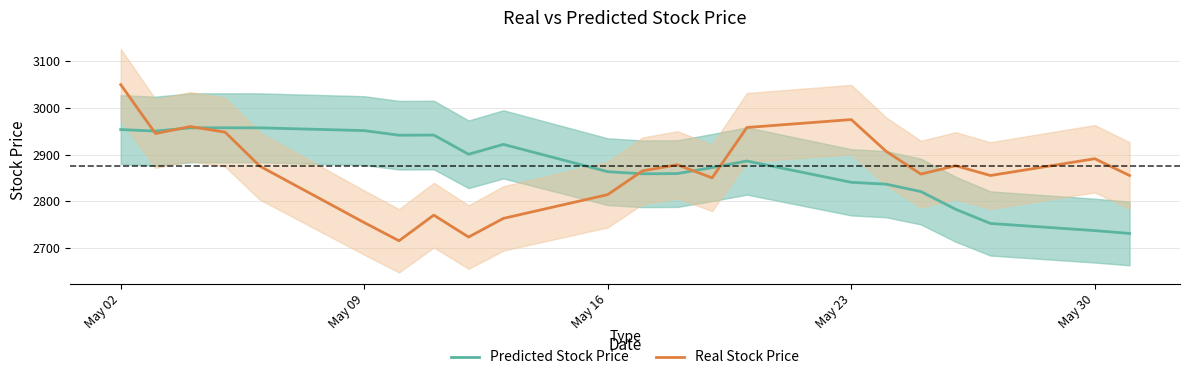

How many lines are shown in the chart?

2